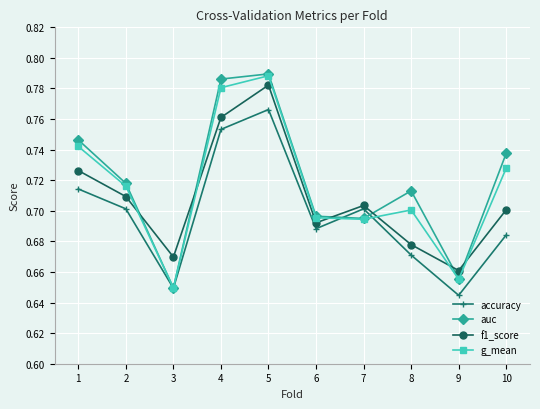

Which series has the widest spread of values?

auc